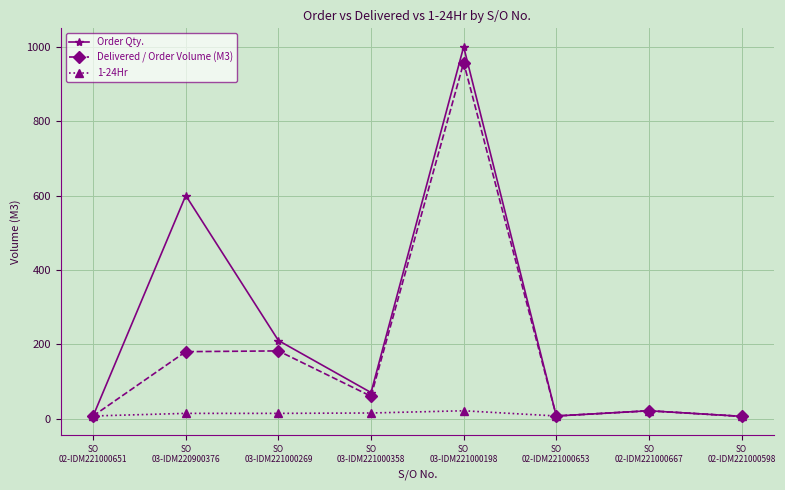

What is the maximum value for Order Qty.?

1000.0